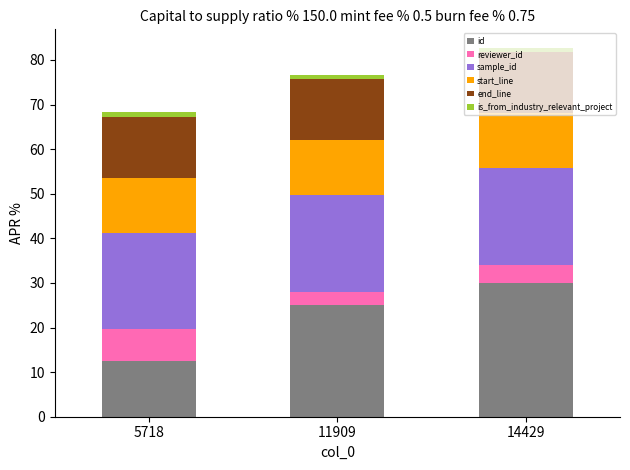

The value of id at 11909 is 40.2. True or false?

False